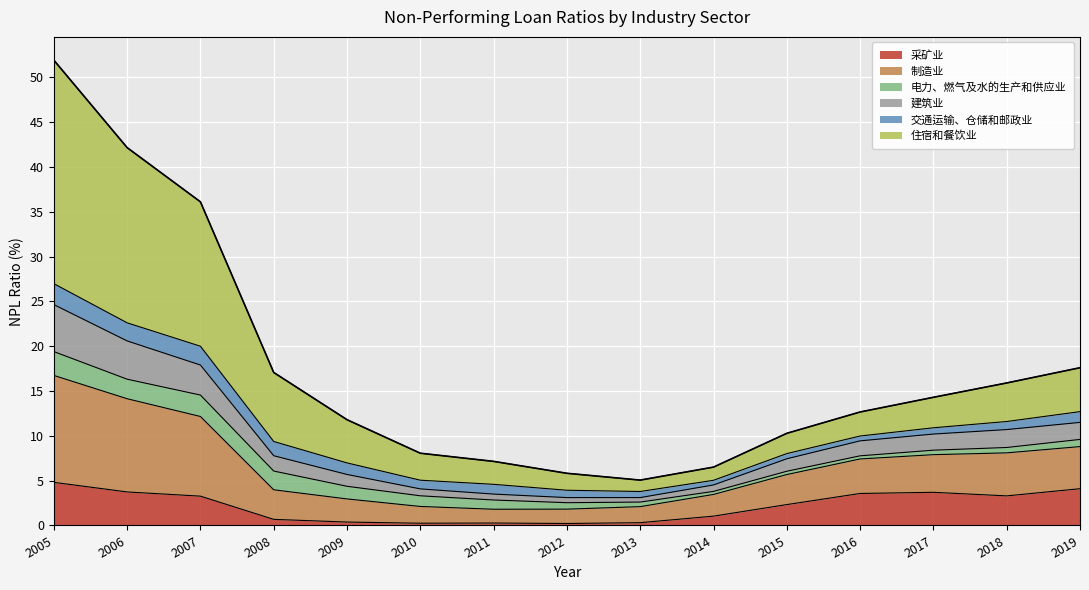

Does the chart display data point markers on the line(s)?

No